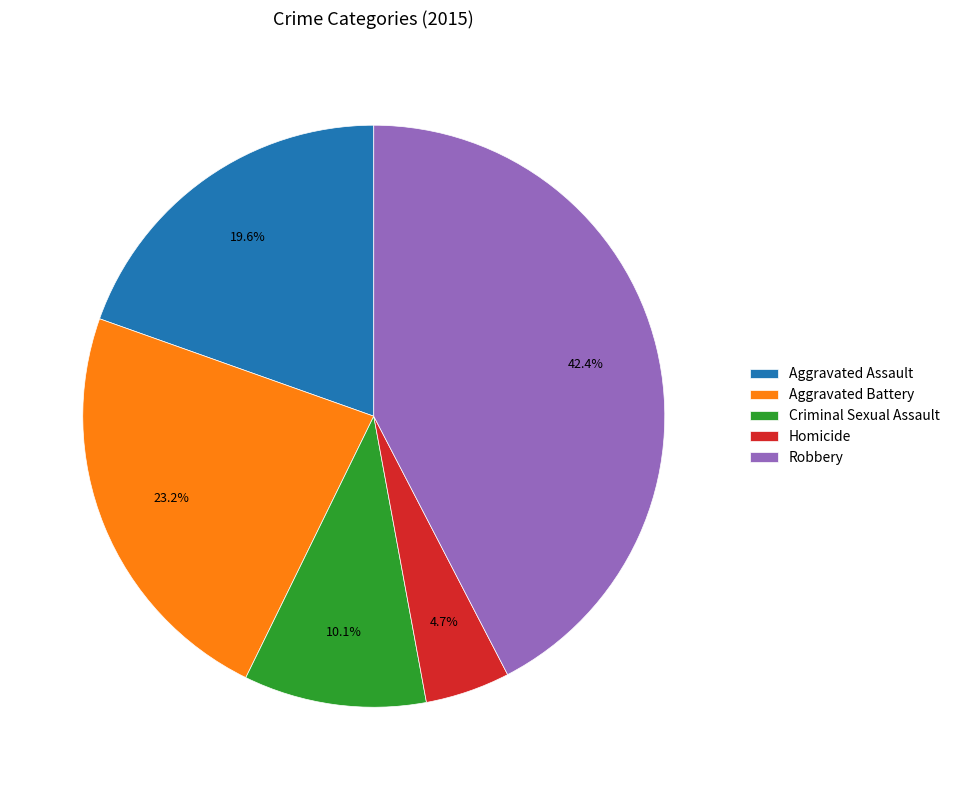

To the nearest percent, what percentage of the pie is Homicide?

5%